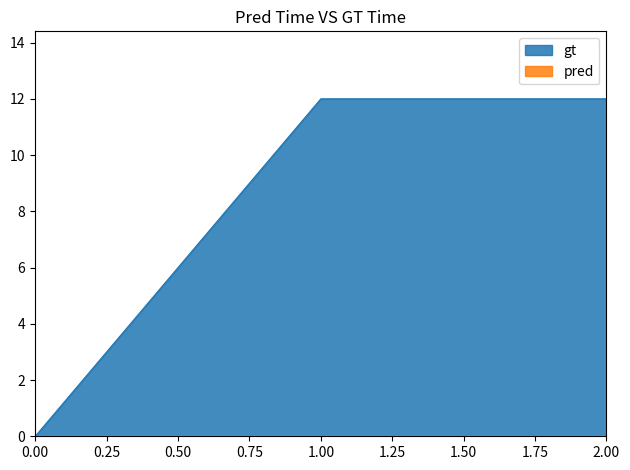

The gt series shows 20 at 1.00. True or false?

False